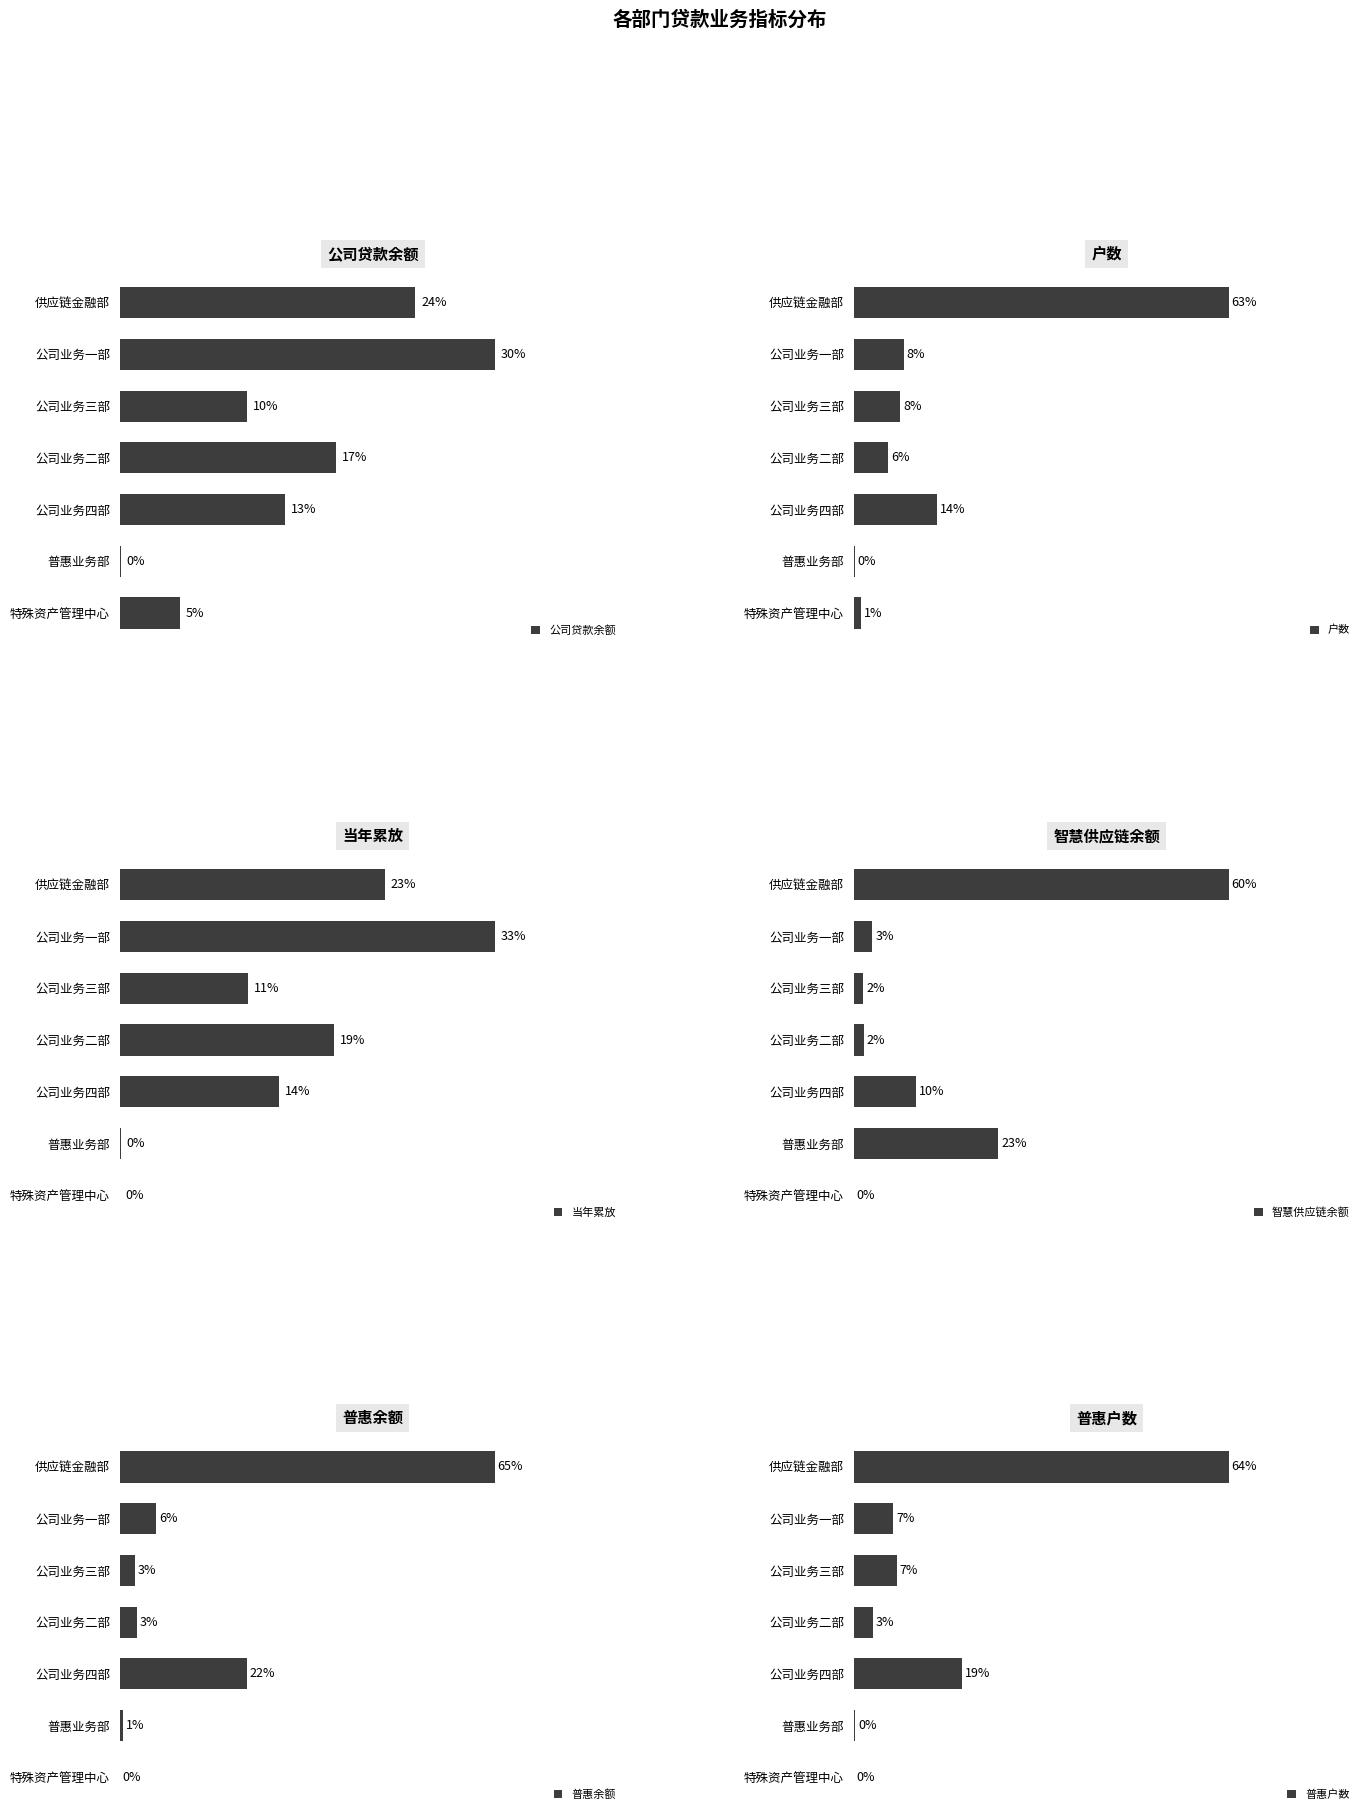

How many values in the 户数 series are below 7?

3